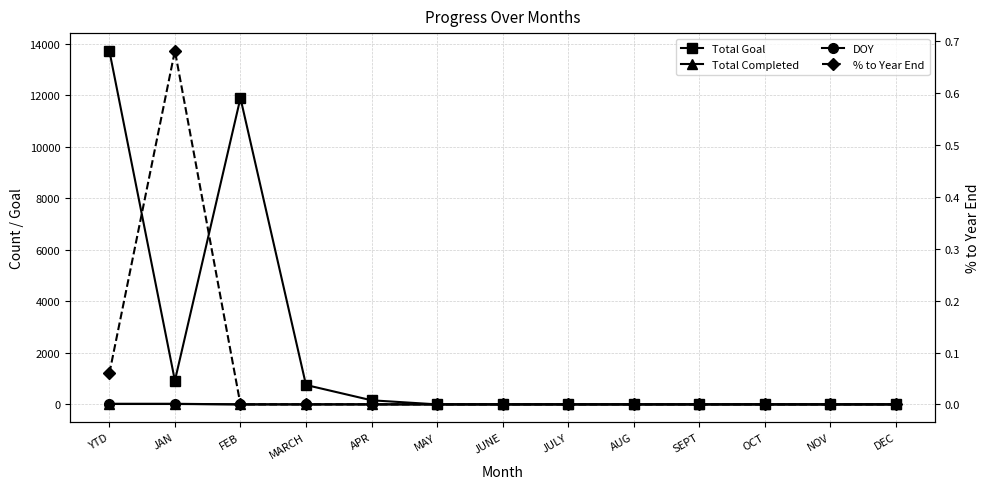

How many lines are shown in the chart?

4